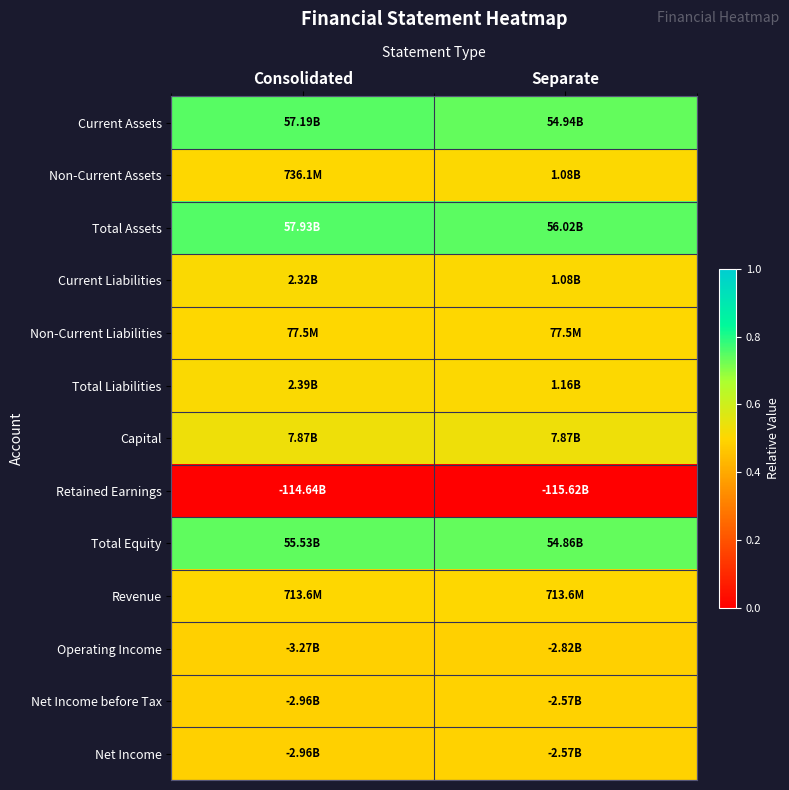

Which series has the largest total across all categories?

Total Assets